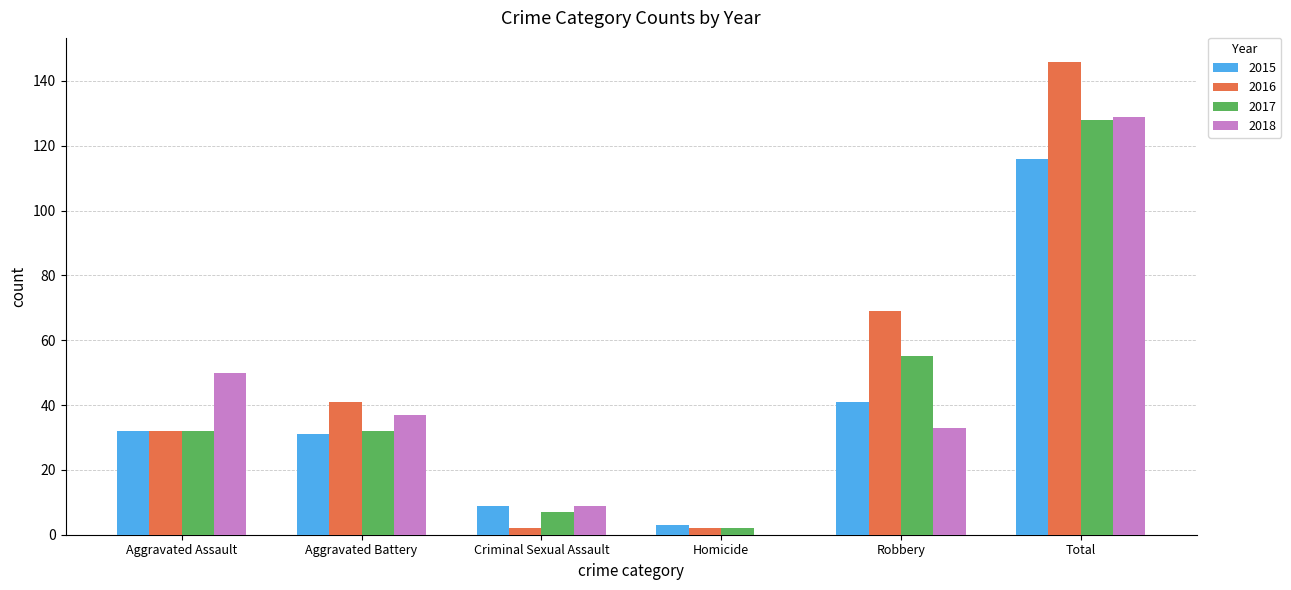

Which series changed the most between Aggravated Battery and Homicide?

2016